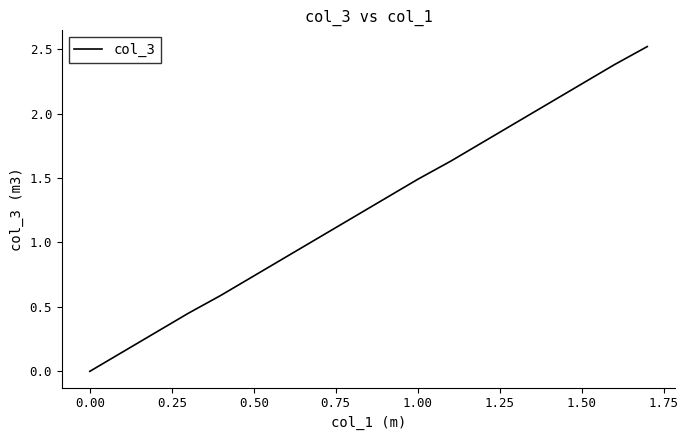

What is the difference between the maximum and minimum values?

2.5